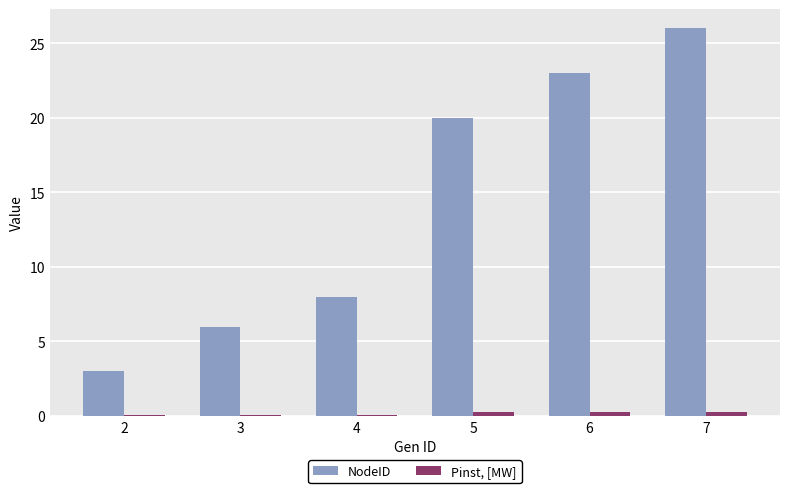

What is the minimum value for NodeID?

3.0